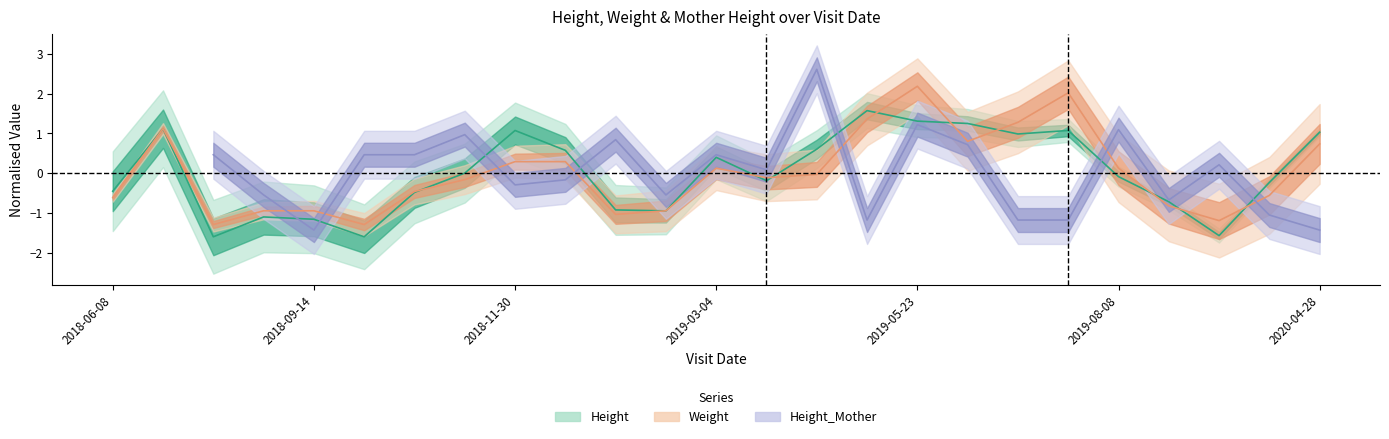

After their last crossing, which series has the higher values: Weight or Height?

Height